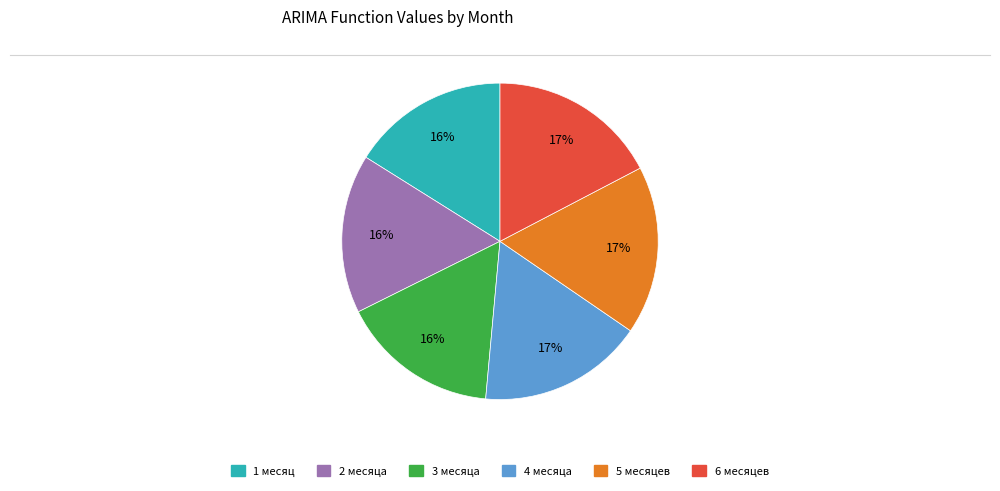

How many segments does this pie chart have?

6